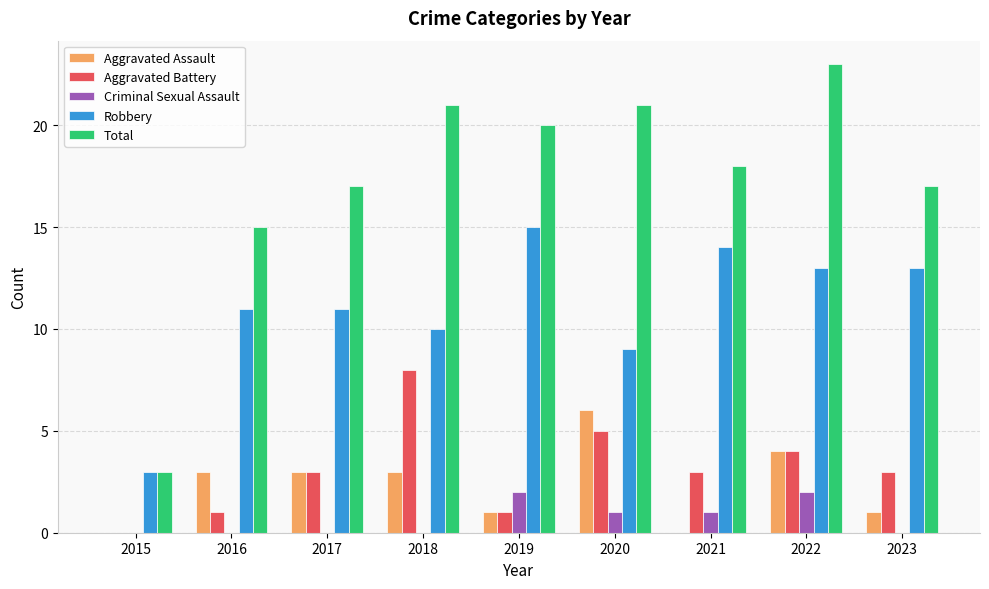

What are all the series names shown in the legend?

Aggravated Assault, Aggravated Battery, Criminal Sexual Assault, Robbery, Total